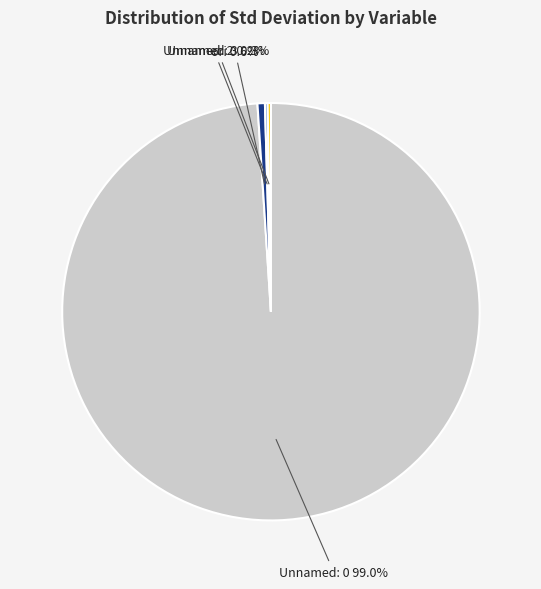

Combined, what portion of the pie is Unnamed: 0 and ori?

99.5%